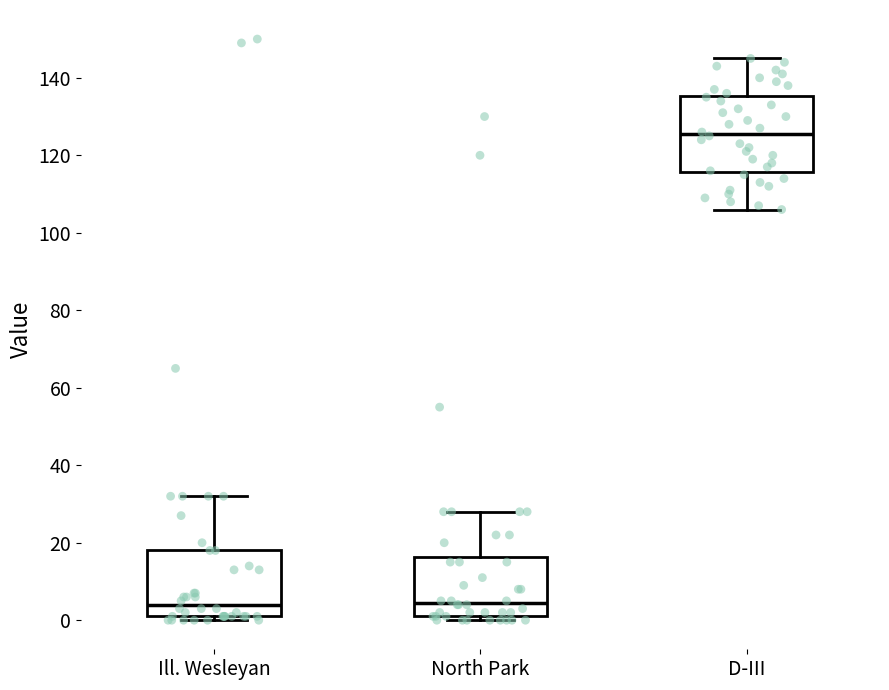

Reading left to right, read every box against the y-axis: the position of its median line, the range the box covers, and the ends of its whiskers. The values are not printed on the chart, so give them approximately, as read against the axis.

Ill. Wesleyan: median 4, box 2 to 18, whiskers 0 to 32
North Park: median 4, box 2 to 16, whiskers 0 to 28
D-III: median 126, box 116 to 136, whiskers 106 to 146